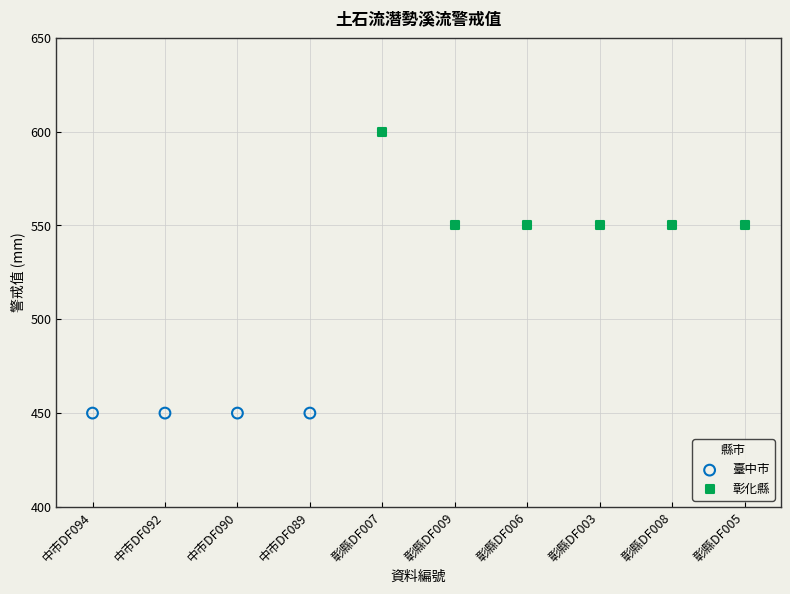

What are all the series names shown in the legend?

臺中市, 彰化縣